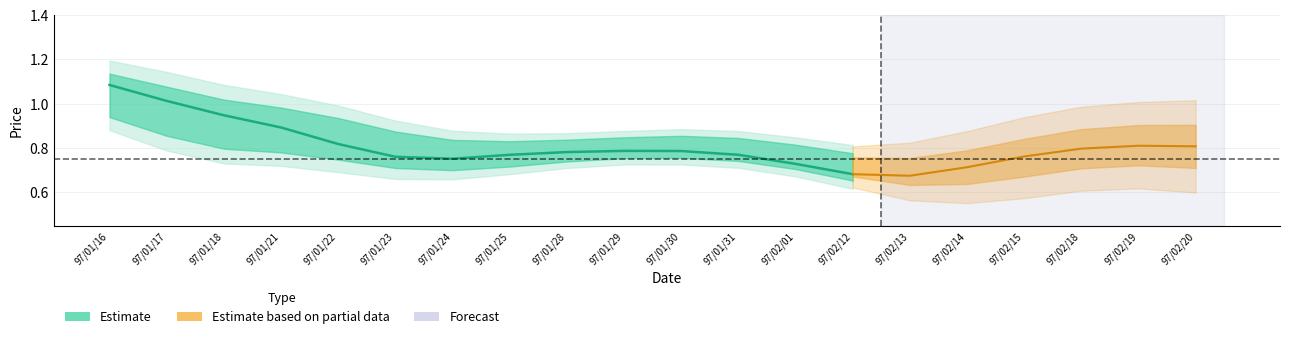

Rank the categories by value from lowest to highest.

97/02/12, 97/02/01, 97/01/24, 97/01/23, 97/01/25, 97/01/31, 97/01/28, 97/01/30, 97/01/29, 97/01/22, 97/01/21, 97/01/18, 97/01/17, 97/01/16